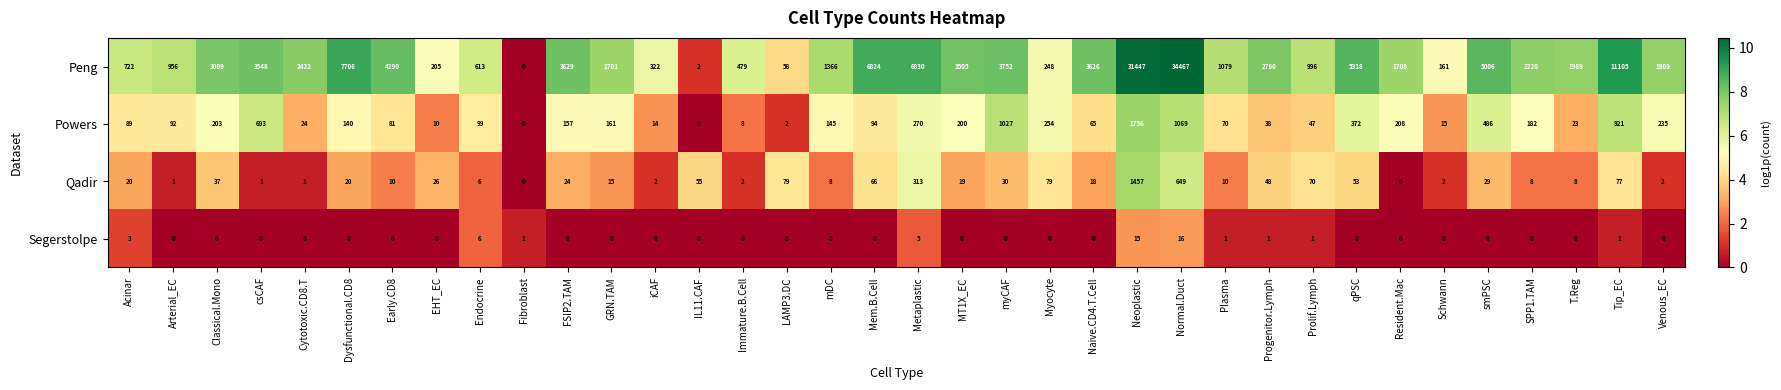

The value of Powers at FSIP2.TAM is 58. True or false?

False